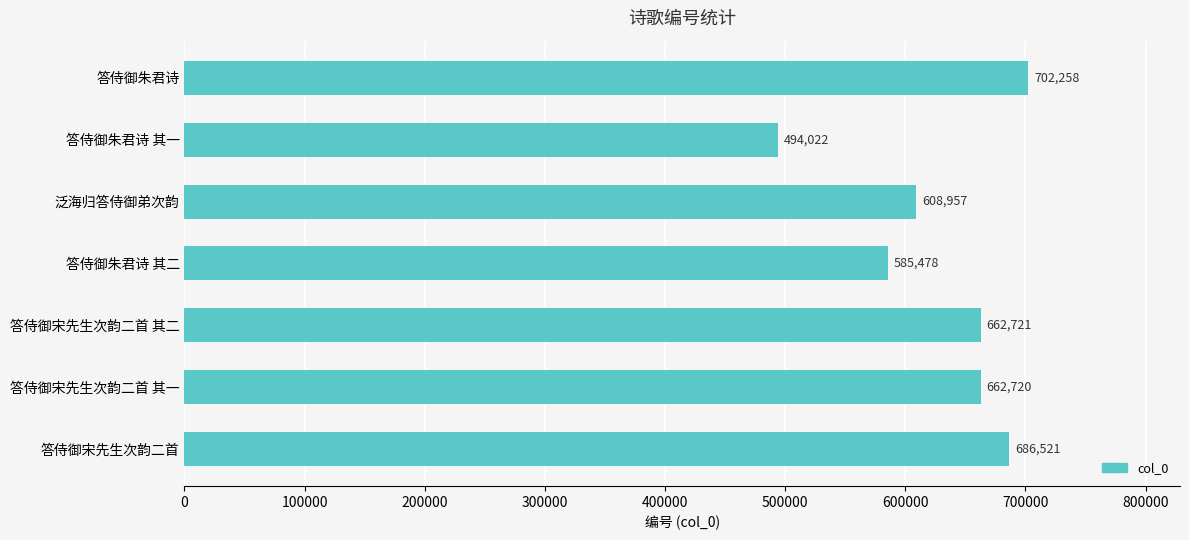

At which label is the value closest to 598140?

泛海归答侍御弟次韵